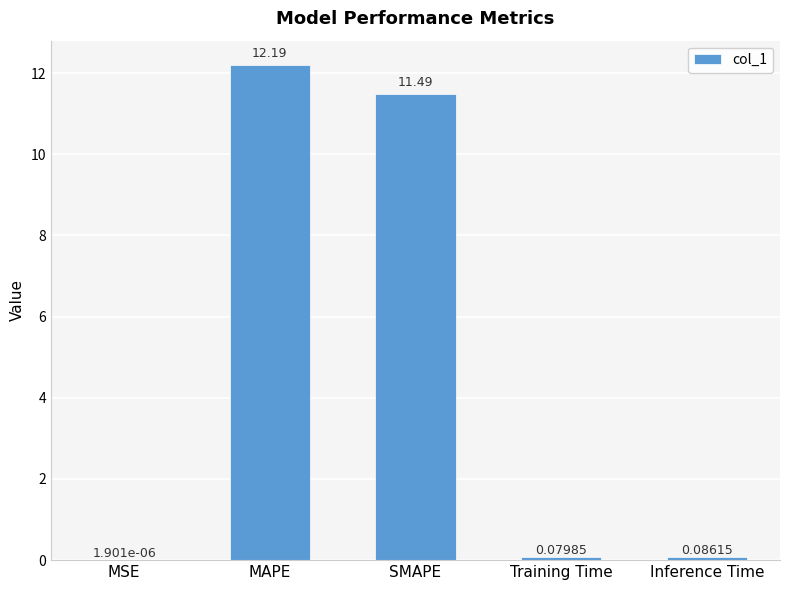

Which category has the highest value across all series?

MAPE